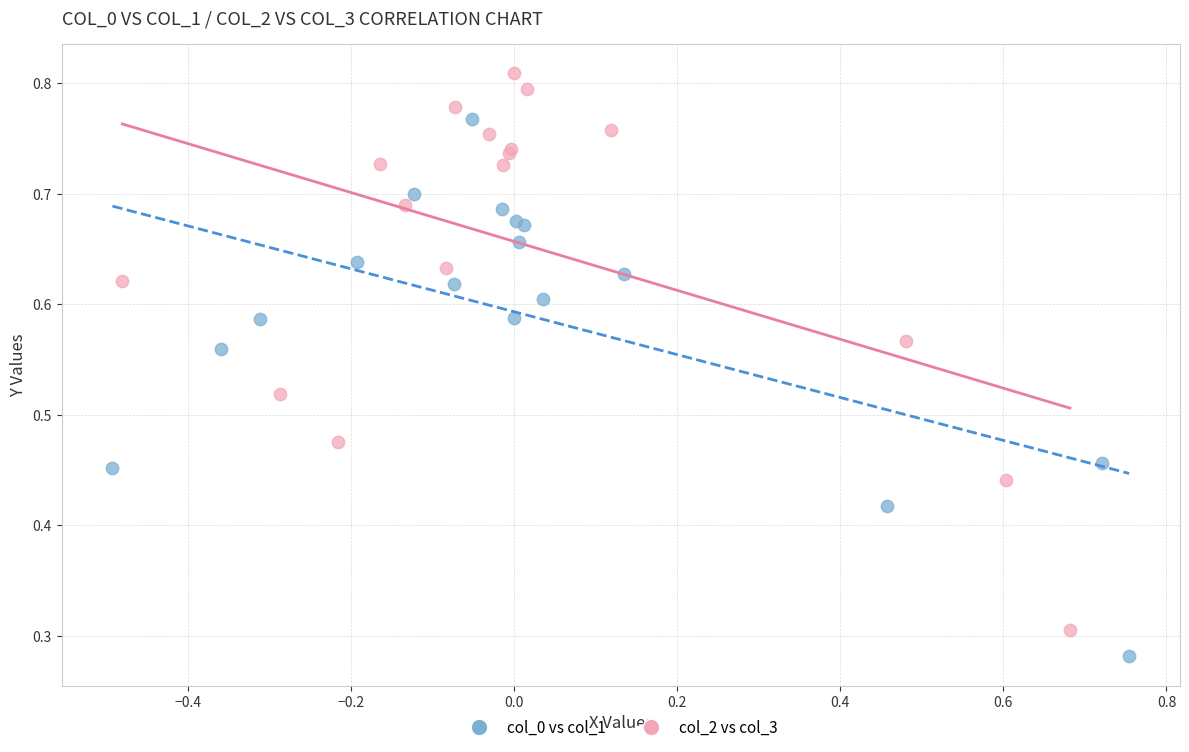

Which series reaches the maximum Y coordinate?

col_2 vs col_3